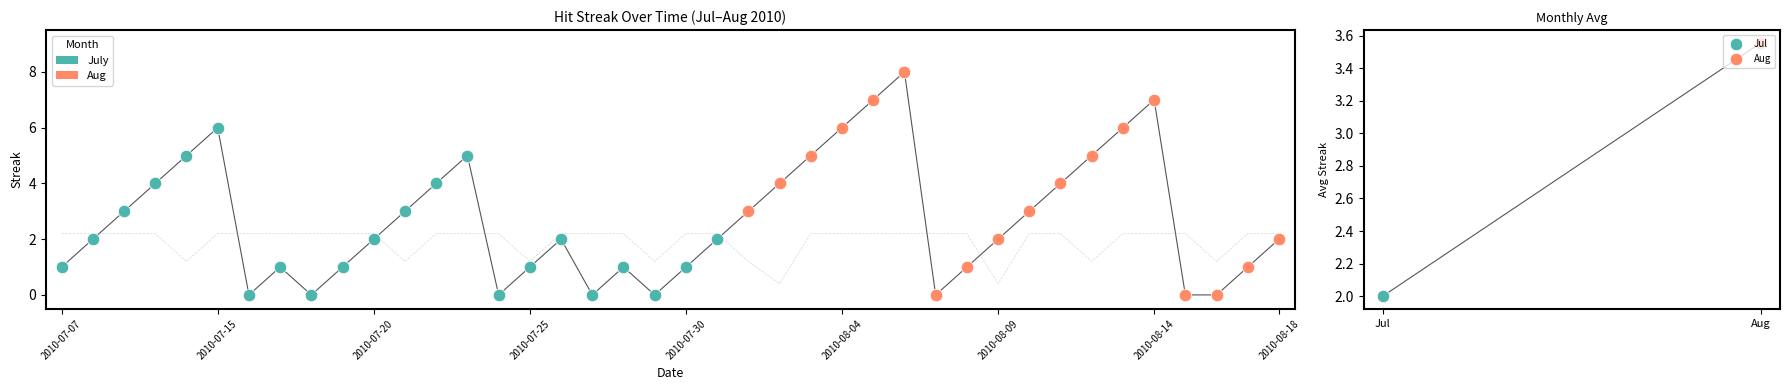

At how many categories does at least one series exceed 6?

3